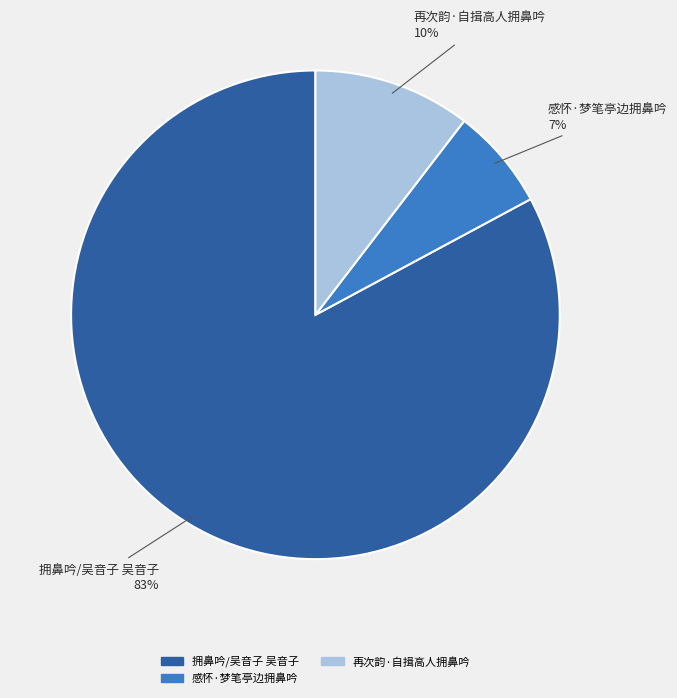

How many slices are in this pie chart?

3